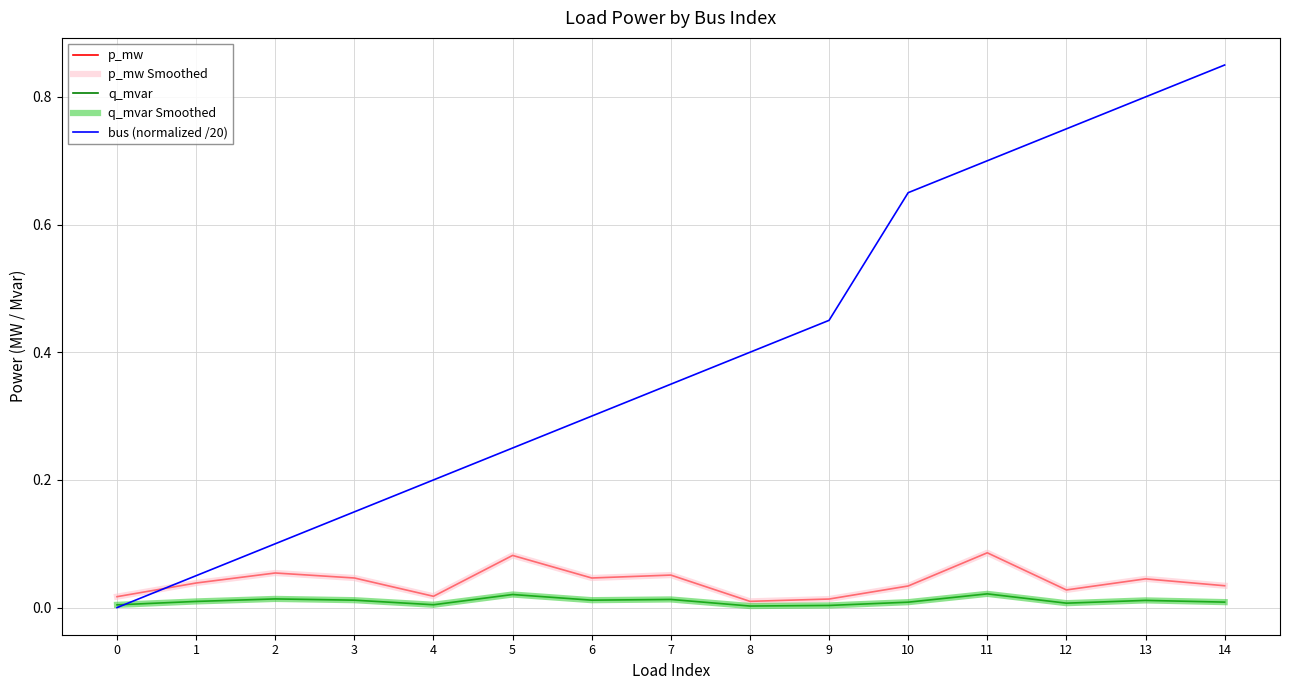

Where is the first local minimum for q_mvar?

4